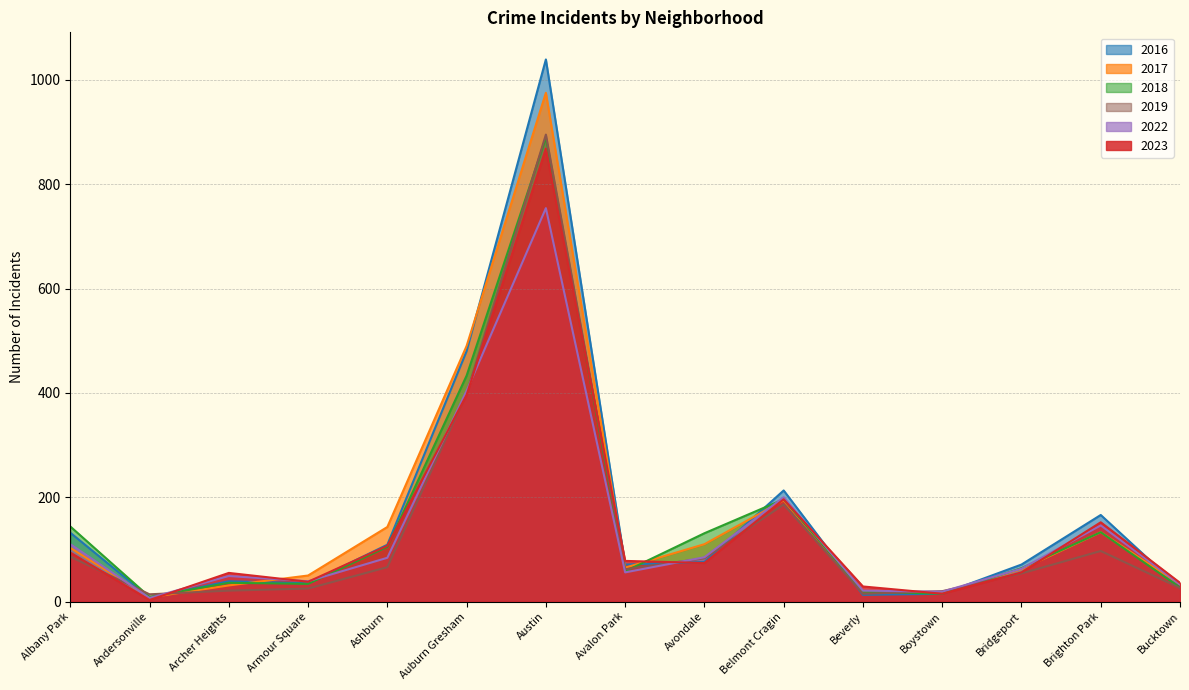

Where is the first local minimum for 2022?

Andersonville